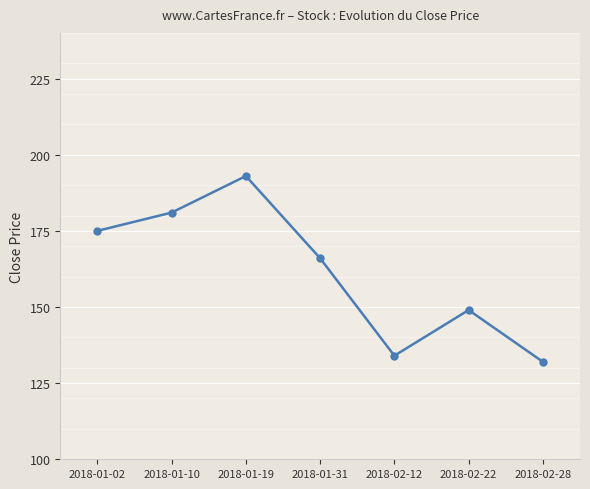

Where is the data nearest to the value 162?

2018-01-31